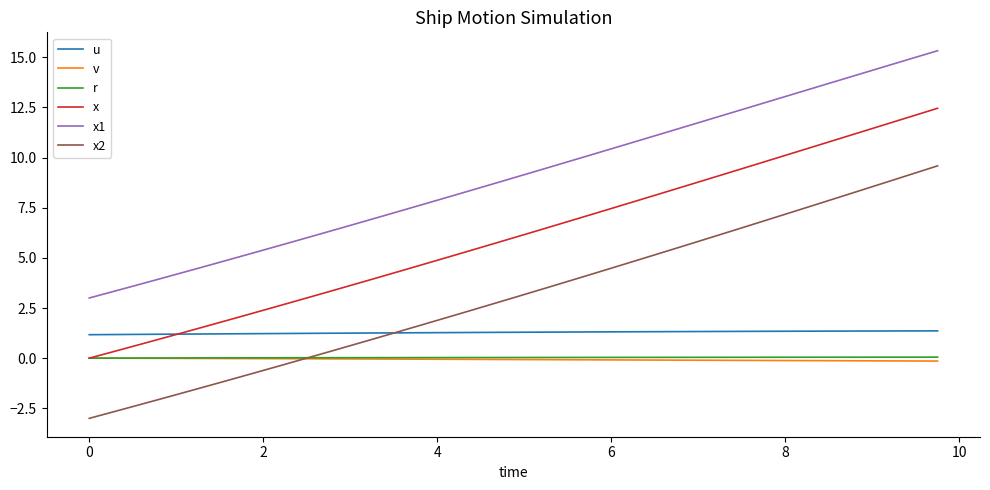

What is the difference between the maximum and minimum values in the r series?

0.1